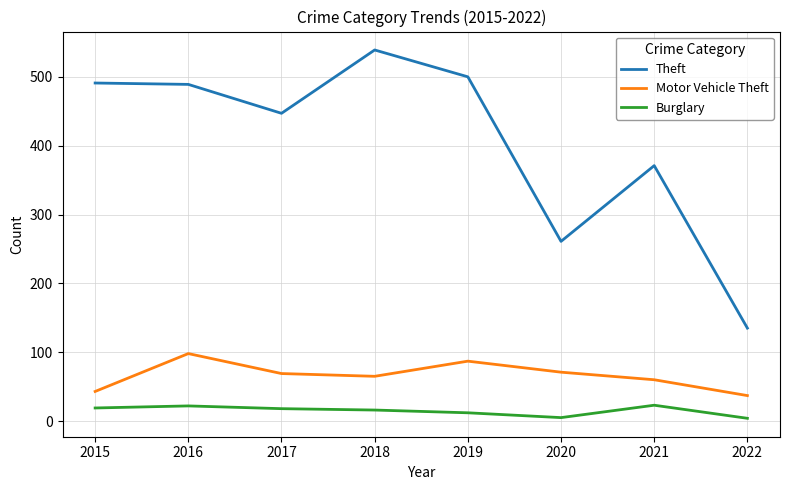

What is the approximate value of Motor Vehicle Theft at 2015?

43